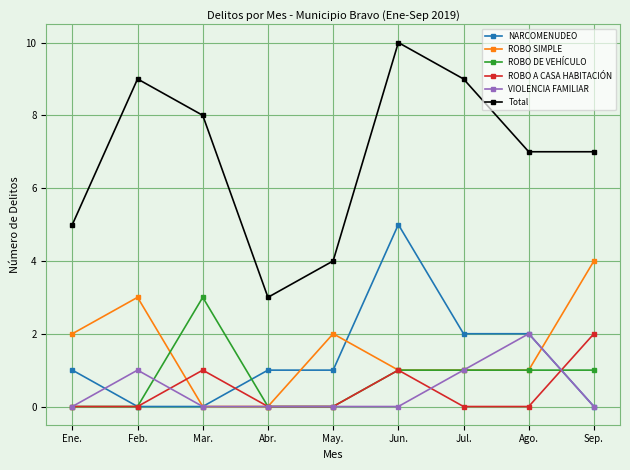

What is the label of the 9th point from the left?

Sep.